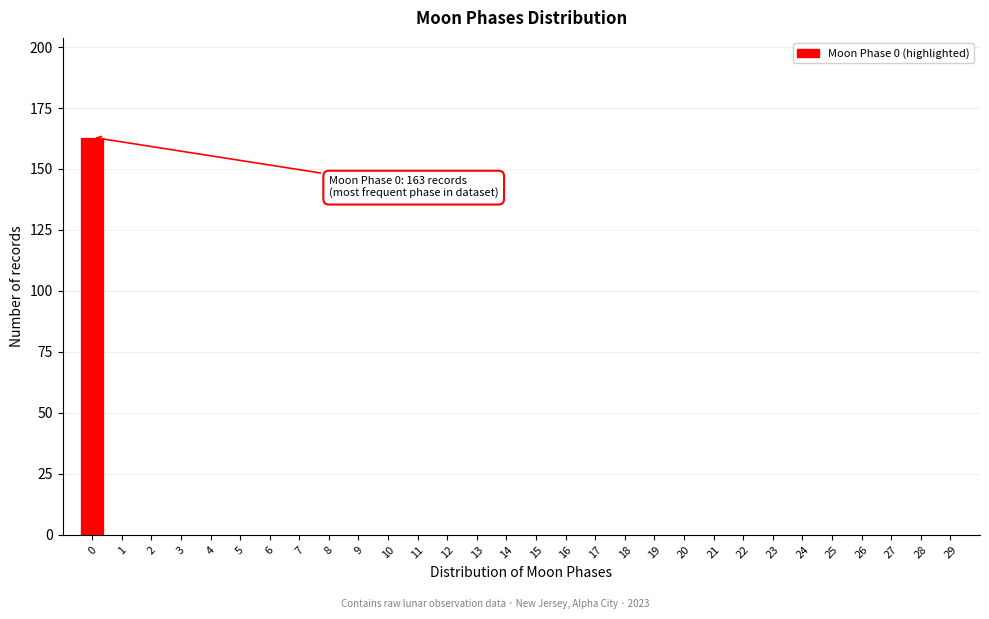

Reading left to right, extract all data points from this chart.

0=163	1=0	2=0	3=0	4=0	5=0	6=0	7=0	8=0	9=0	10=0	11=0	12=0	13=0	14=0	15=0	16=0	17=0	18=0	19=0	20=0	21=0	22=0	23=0	24=0	25=0	26=0	27=0	28=0	29=0